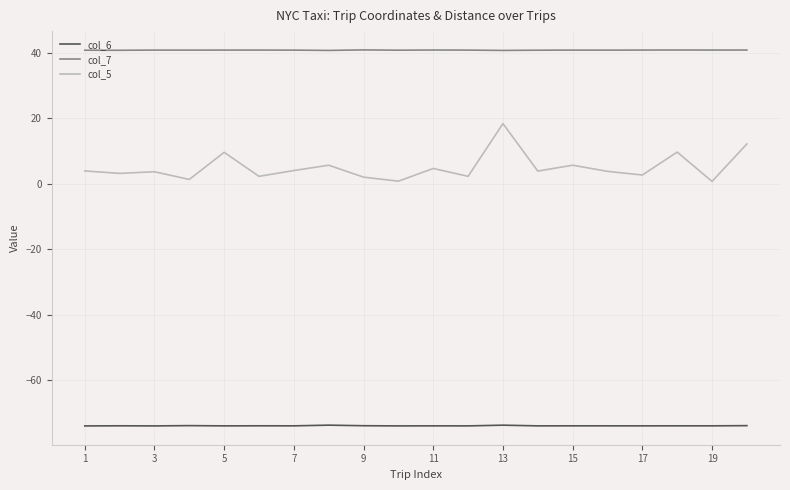

What is the maximum value shown in the chart?

40.8